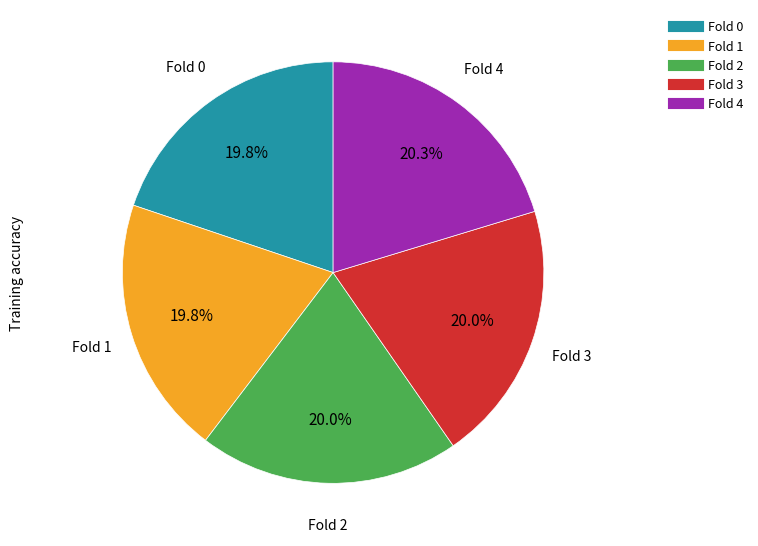

True or false: Fold 4 accounts for 20% of the total.

True